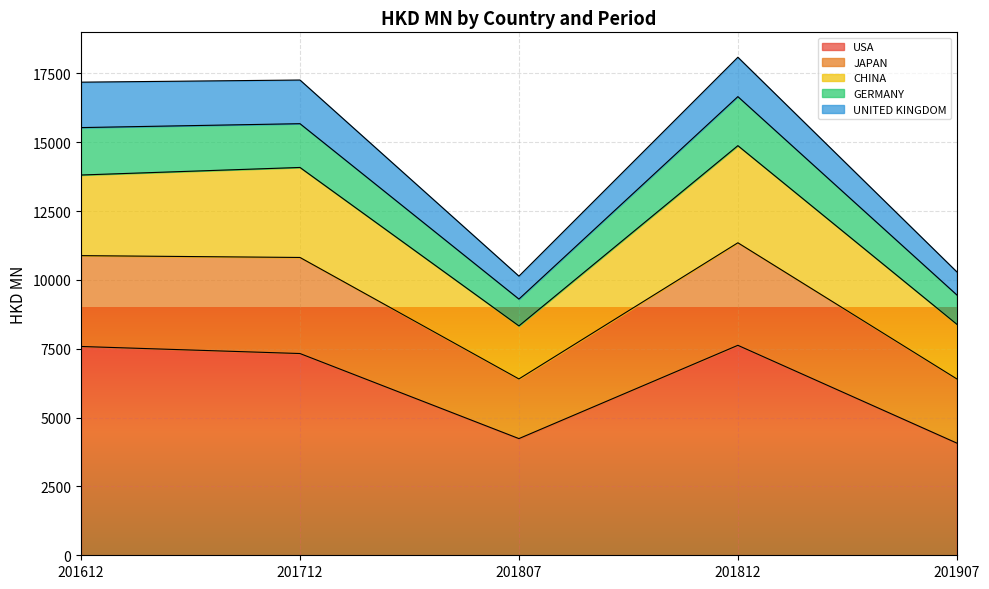

Between 201812 and 201907, which is larger?

201812